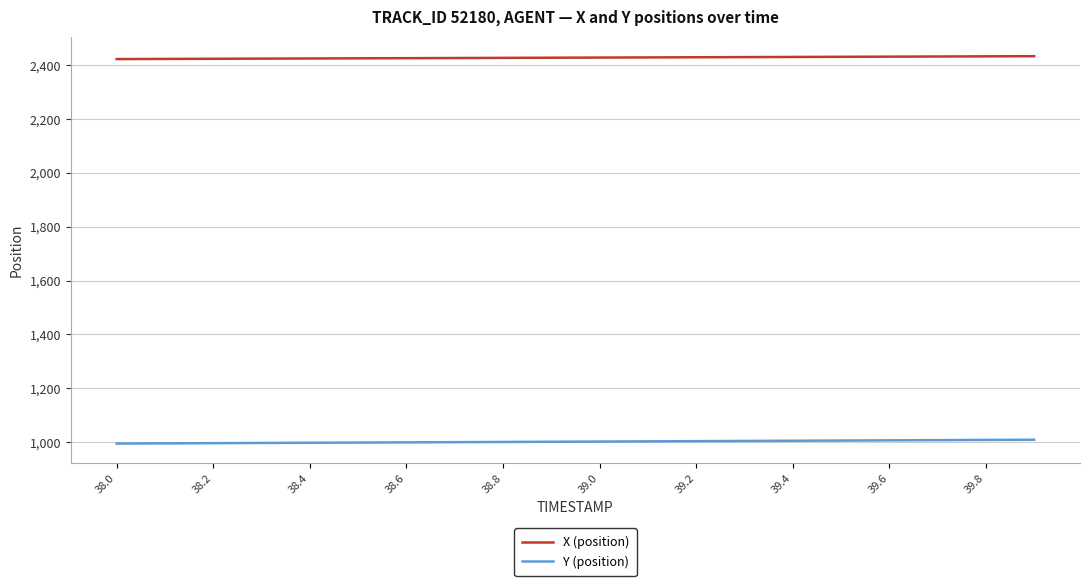

List the series in order of their peak value, lowest first.

Y (position), X (position)